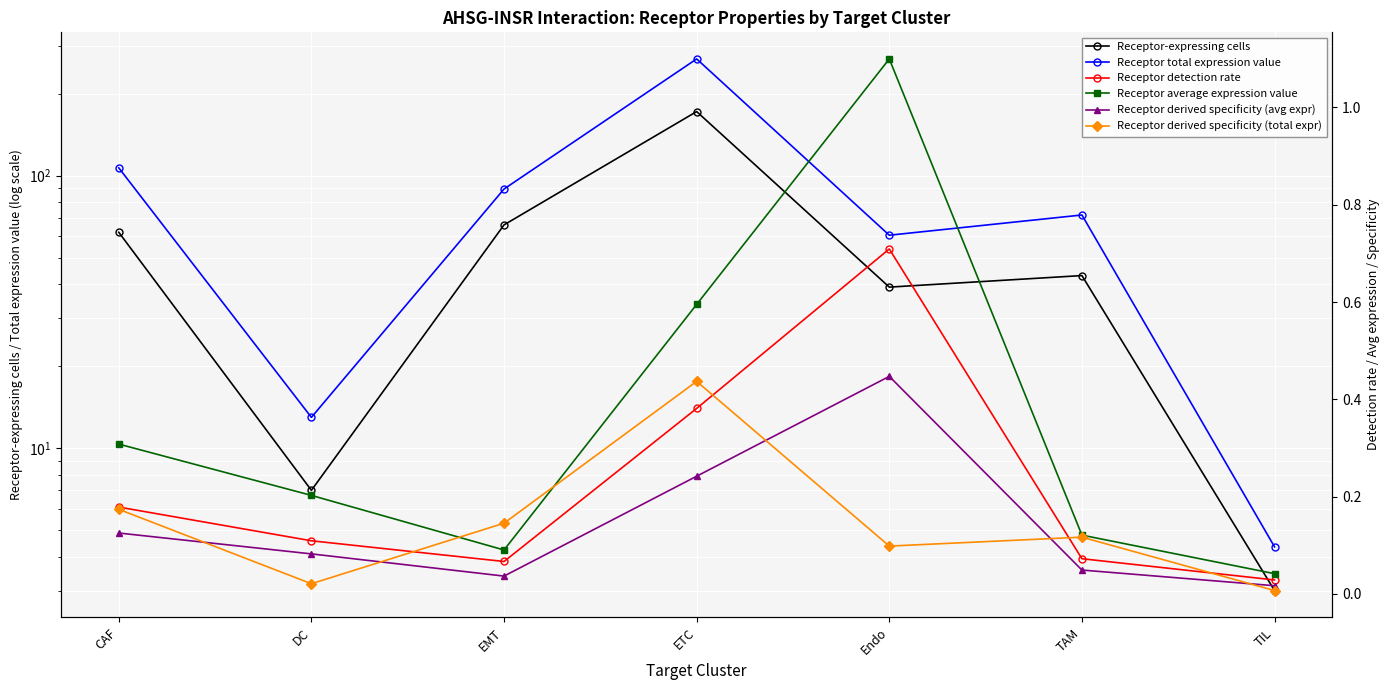

Does the chart display data point markers on the line(s)?

Yes